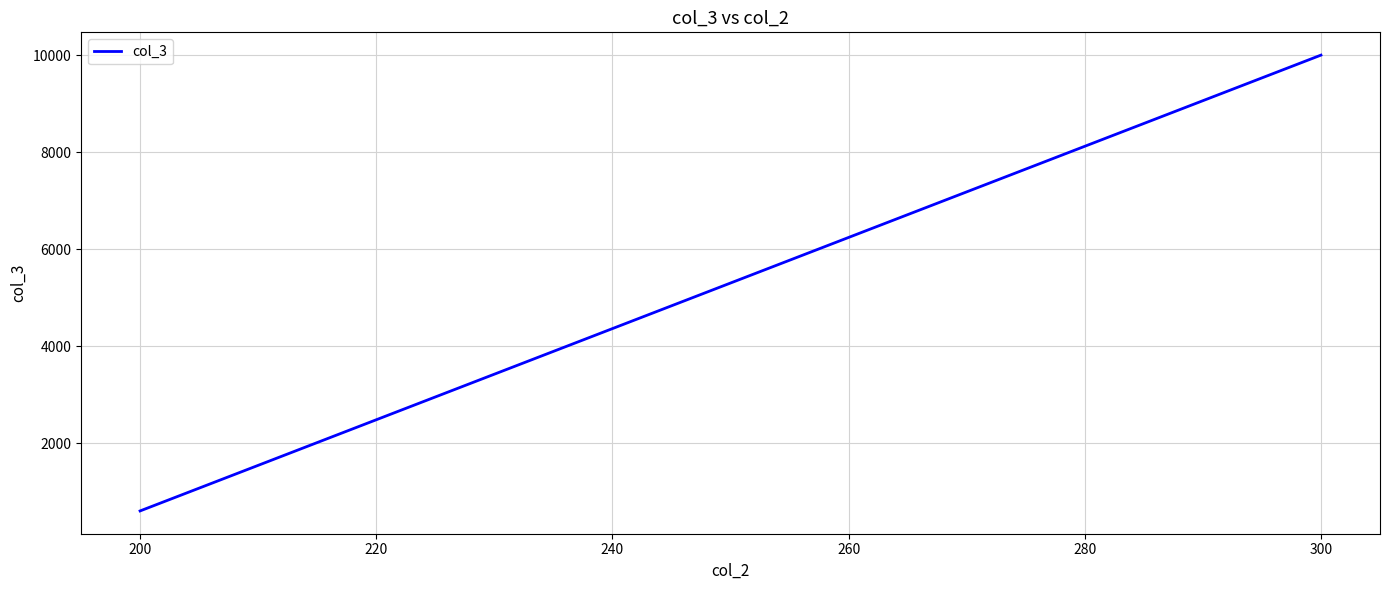

True or false: the data shows 5560 at 300.

False